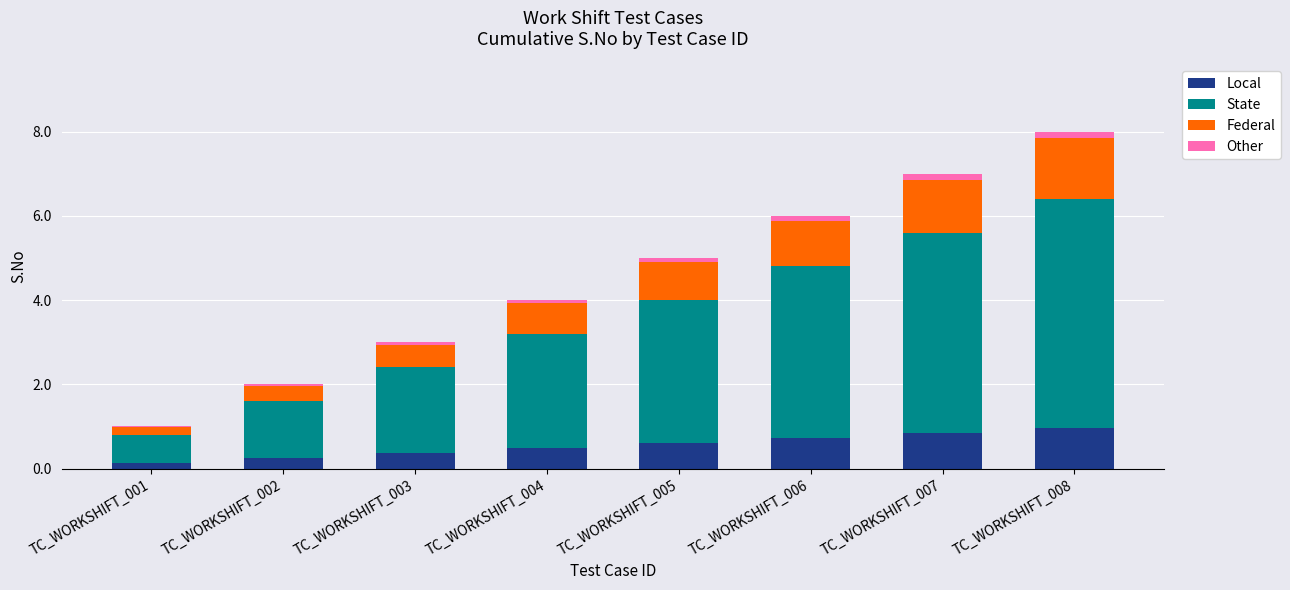

True or false: Local has a value of 0.7 at TC_WORKSHIFT_006.

True